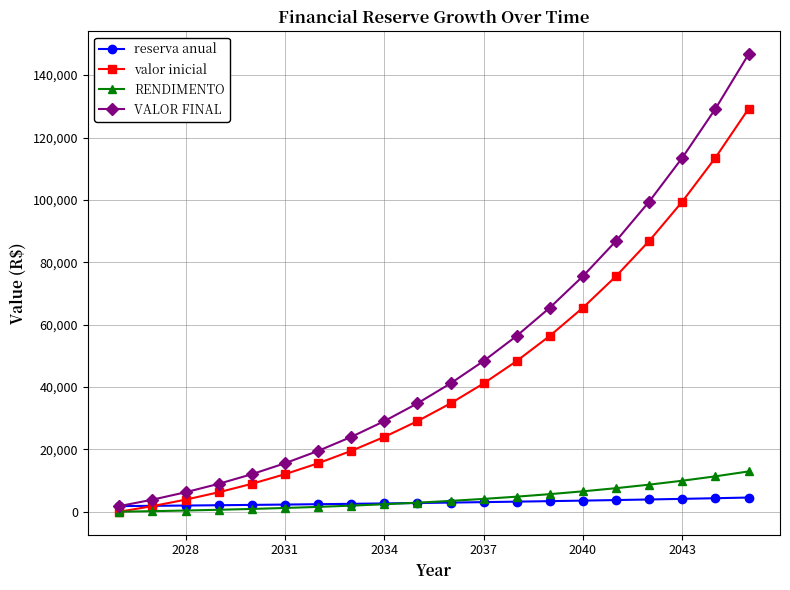

What is the average value of the RENDIMENTO series?

4357.6